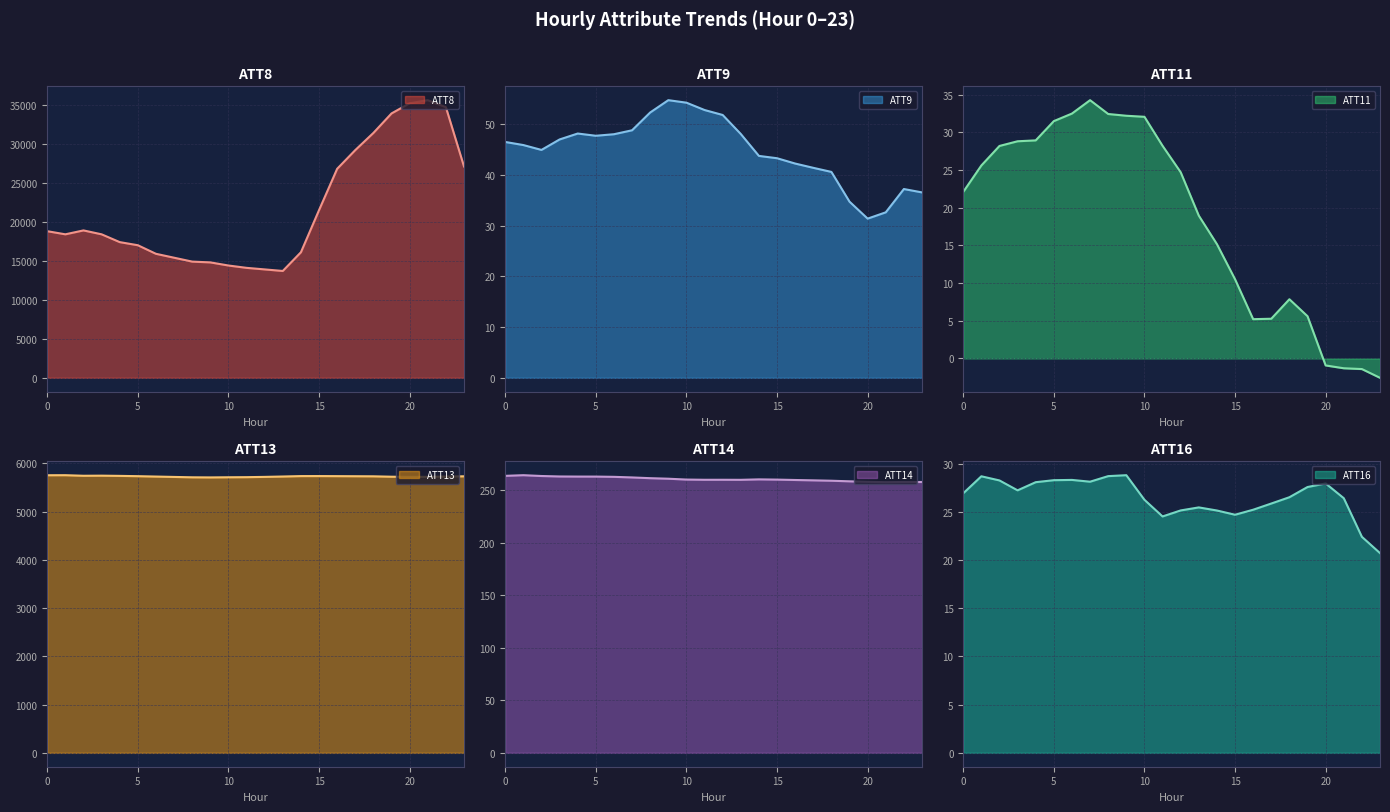

Reading right to left, transcribe all the data shown in this chart.

ATT8: 23=27100.0	22=34700.0	21=35600.0	20=35200.0	19=33900.0	18=31400.0	17=29200.0	16=26800.0	15=21500.0	14=16100.0	13=13700.0	12=13900.0	11=14100.0	10=14400.0	9=14800.0	8=14900.0	7=15400.0	6=15900.0	5=17000.0	4=17400.0	3=18400.0	2=18900.0	1=18400.0	0=18800.0
ATT9: 23=36.5	22=37.2	21=32.6	20=31.4	19=34.7	18=40.6	17=41.4	16=42.2	15=43.3	14=43.7	13=48.0	12=51.8	11=52.8	10=54.2	9=54.7	8=52.3	7=48.8	6=48.0	5=47.7	4=48.1	3=47.0	2=44.9	1=45.9	0=46.5
ATT11: 23=-2.6	22=-1.4	21=-1.3	20=-0.9	19=5.6	18=7.9	17=5.3	16=5.2	15=10.5	14=15.2	13=19.0	12=24.7	11=28.2	10=32.1	9=32.2	8=32.5	7=34.3	6=32.5	5=31.5	4=29.0	3=28.8	2=28.2	1=25.6	0=22.1
ATT13: 23=5732.7	22=5727.5	21=5721.8	20=5720.7	19=5723.9	18=5732.3	17=5734.0	16=5735.8	15=5737.3	14=5736.8	13=5728.1	12=5720.4	11=5714.7	10=5712.5	9=5709.4	8=5711.7	7=5719.4	6=5727.2	5=5735.2	4=5741.2	3=5745.7	2=5743.7	1=5755.5	0=5754.5
ATT14: 23=257.8	22=257.8	21=257.7	20=258.0	19=258.5	18=259.0	17=259.4	16=259.7	15=260.1	14=260.3	13=259.9	12=259.9	11=259.9	10=260.1	9=260.9	8=261.4	7=262.1	6=262.7	5=262.9	4=263.0	3=263.1	2=263.5	1=264.3	0=263.7
ATT16: 23=20.7	22=22.4	21=26.4	20=28.0	19=27.6	18=26.5	17=25.9	16=25.2	15=24.7	14=25.2	13=25.5	12=25.2	11=24.5	10=26.3	9=28.8	8=28.7	7=28.1	6=28.3	5=28.3	4=28.1	3=27.2	2=28.3	1=28.7	0=26.9